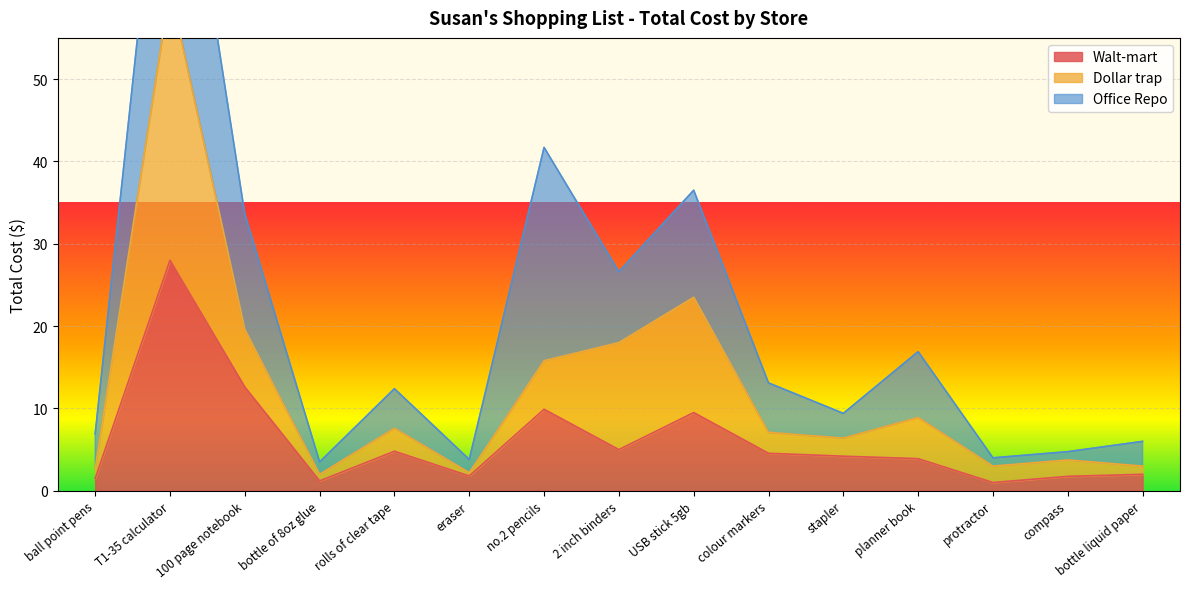

What is the maximum value for Walt-mart?

28.0